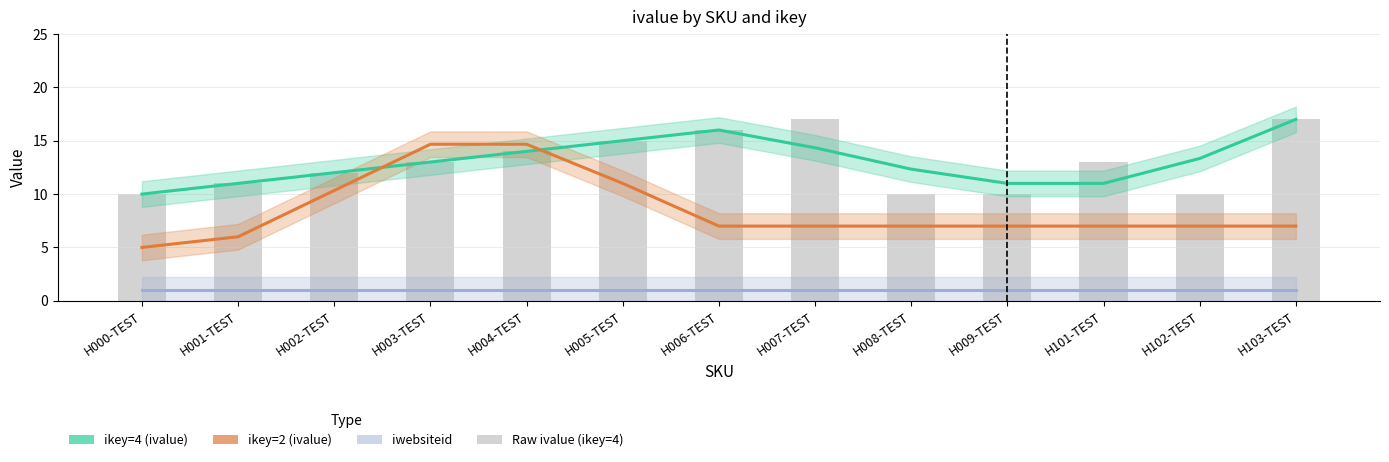

The ikey=4 (ivalue) series shows 11.0 at H009-TEST. True or false?

True